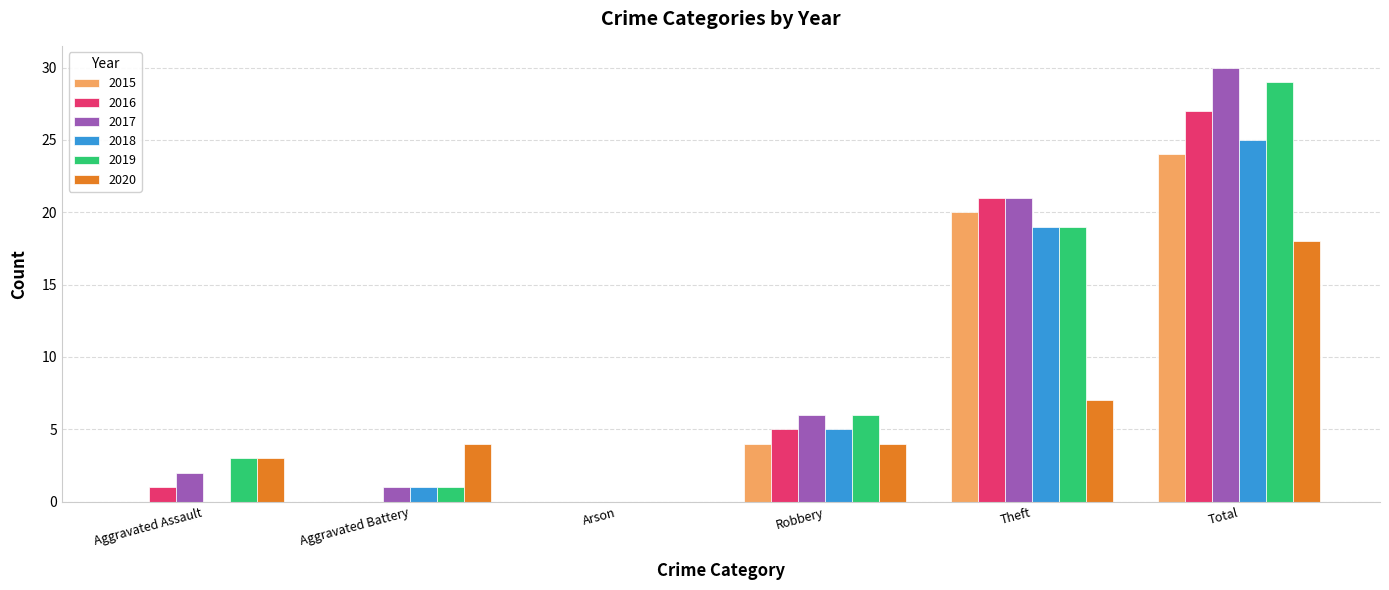

Reading left to right, what are all the values shown in this chart?

2015: 0	0	0	4	20	24
2016: 1	0	0	5	21	27
2017: 2	1	0	6	21	30
2018: 0	1	0	5	19	25
2019: 3	1	0	6	19	29
2020: 3	4	0	4	7	18